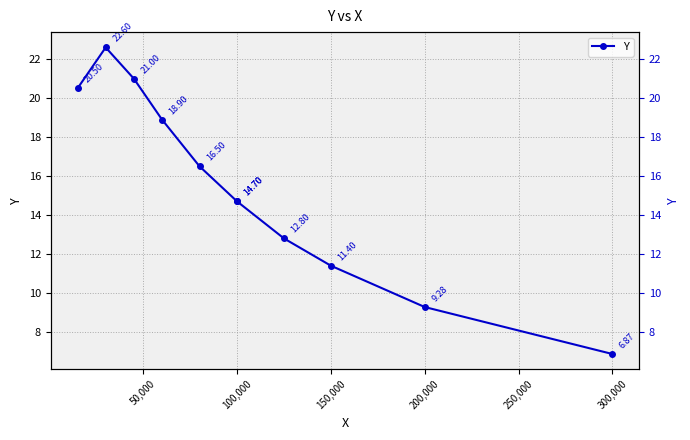

The chart shows a value of 22.1 at 100,000. True or false?

False